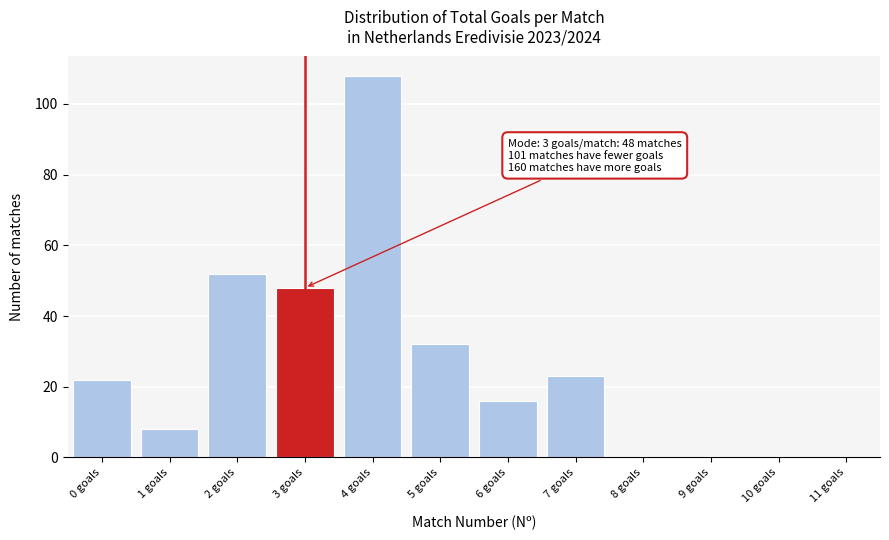

Over which range of the x-axis is the bar tallest?

3.5 to 4.5